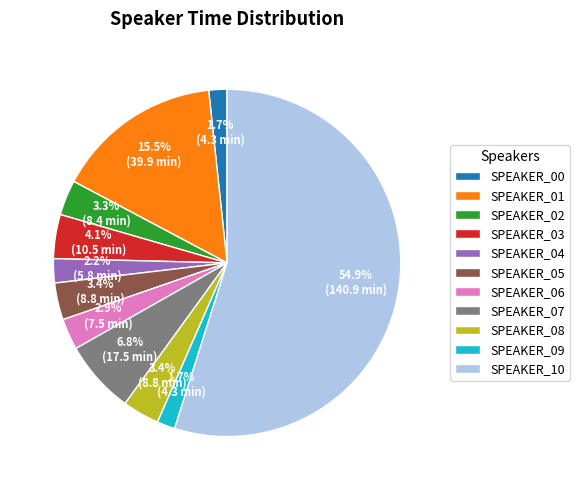

What is the total percentage of SPEAKER_02 and SPEAKER_00?

5.0%